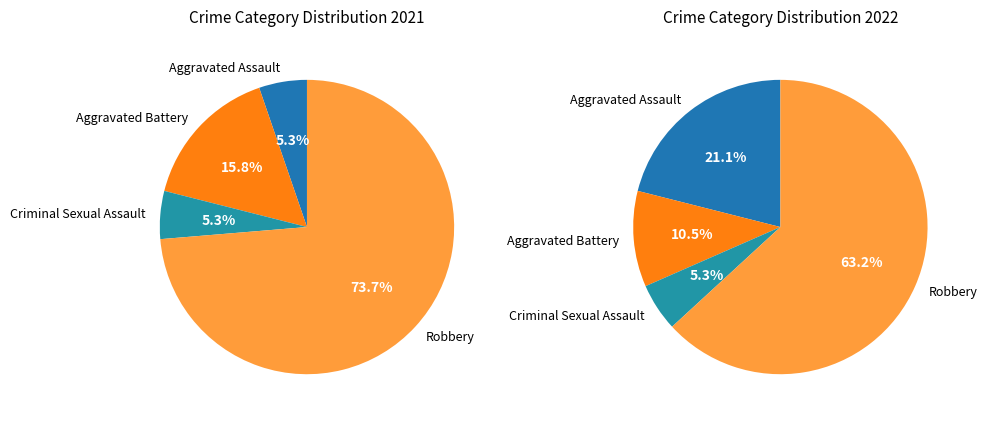

Rank the categories by value from highest to lowest.

Robbery, Aggravated Battery, Aggravated Assault, Criminal Sexual Assault